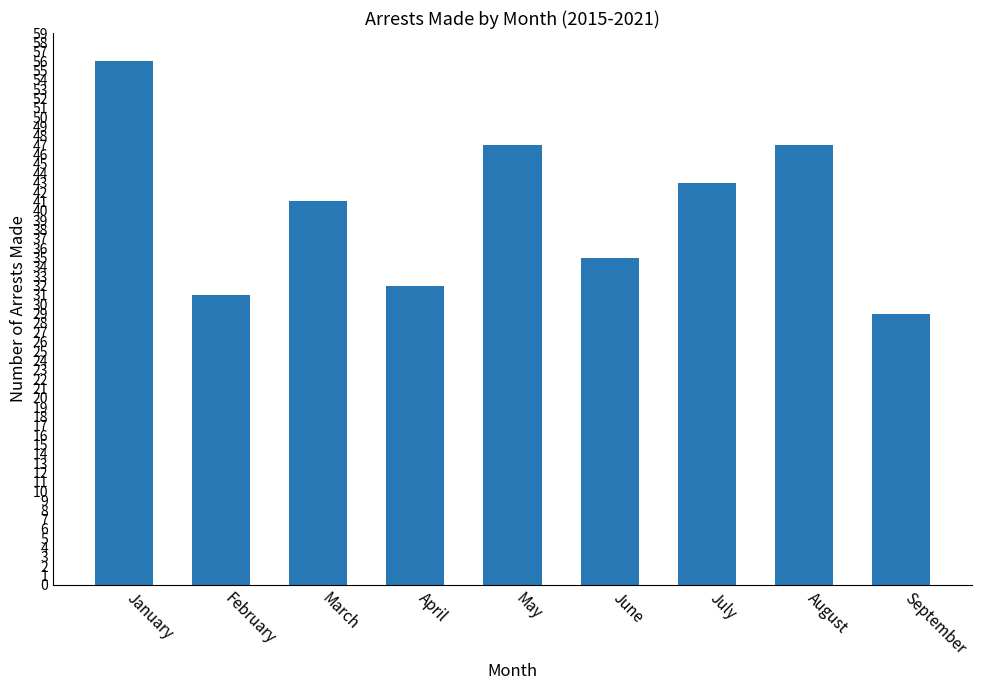

Count the number of data series in this chart.

1